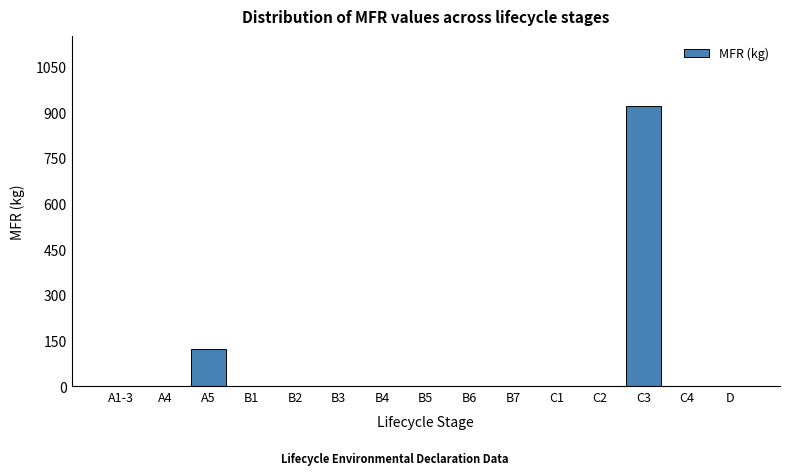

Reading left to right, transcribe all the data shown in this chart.

A1-3=0	A4=0	A5=121	B1=0	B2=0	B3=0	B4=0	B5=0	B6=0	B7=0	C1=0	C2=0	C3=920	C4=0	D=0